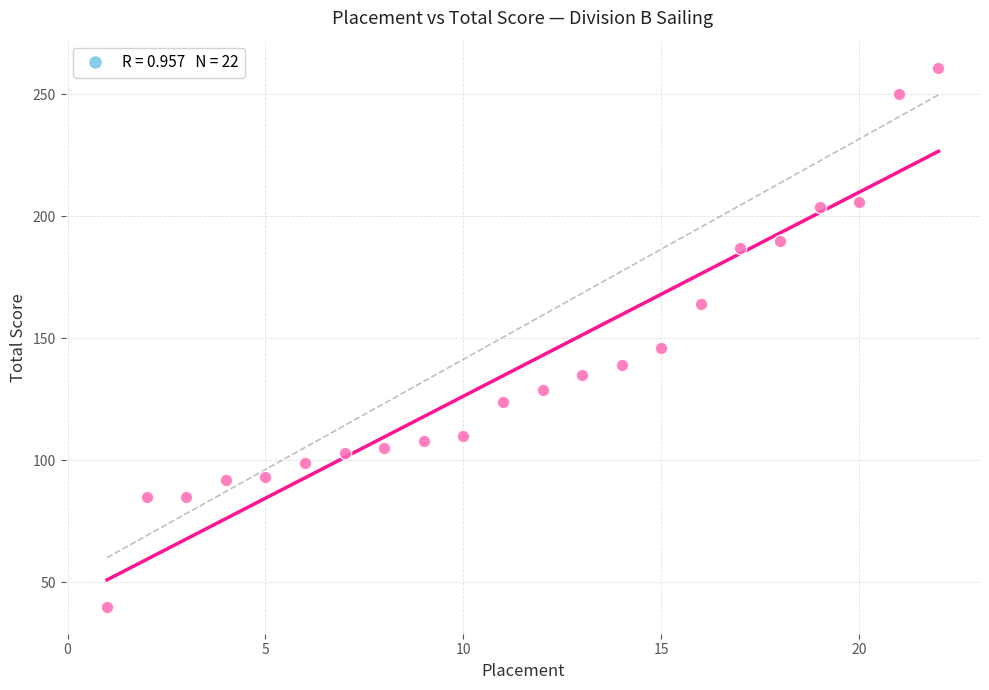

What Y value in the scatter plot is closest to 150?

146